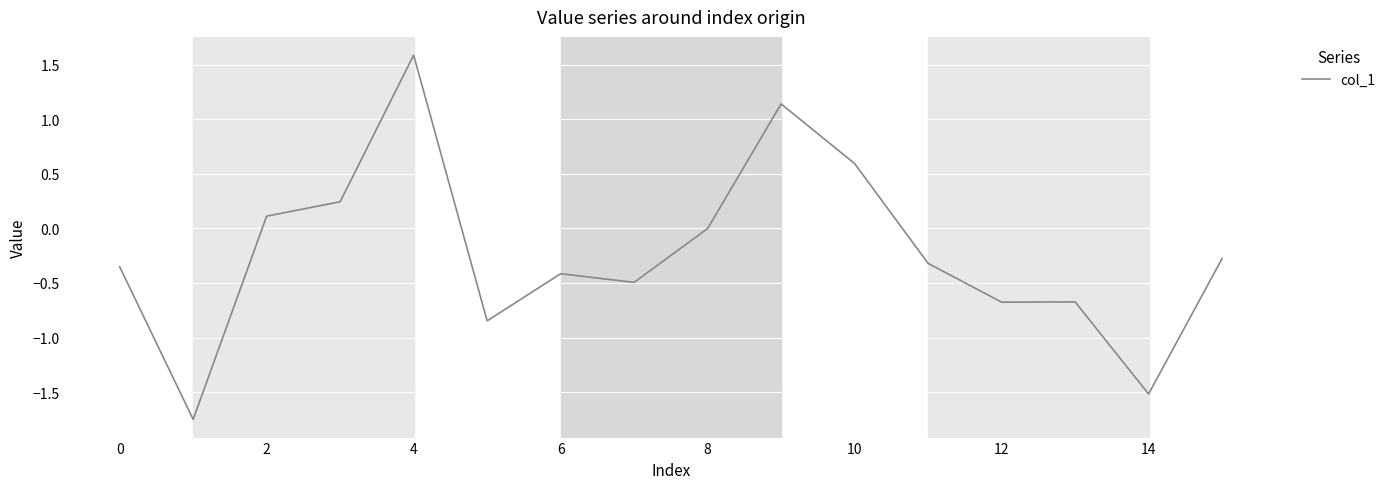

What is the maximum value shown in the chart?

1.6